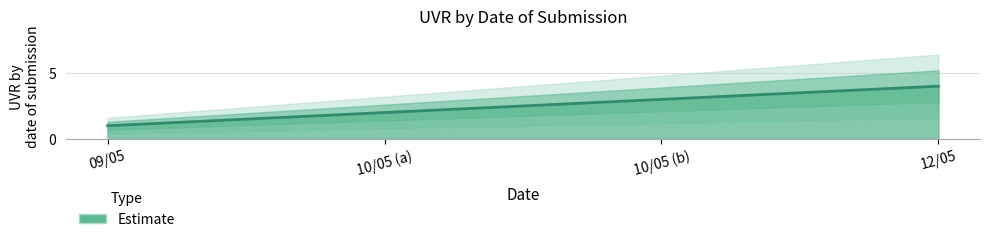

True or false: there are more than 0 points higher than both neighbors.

False